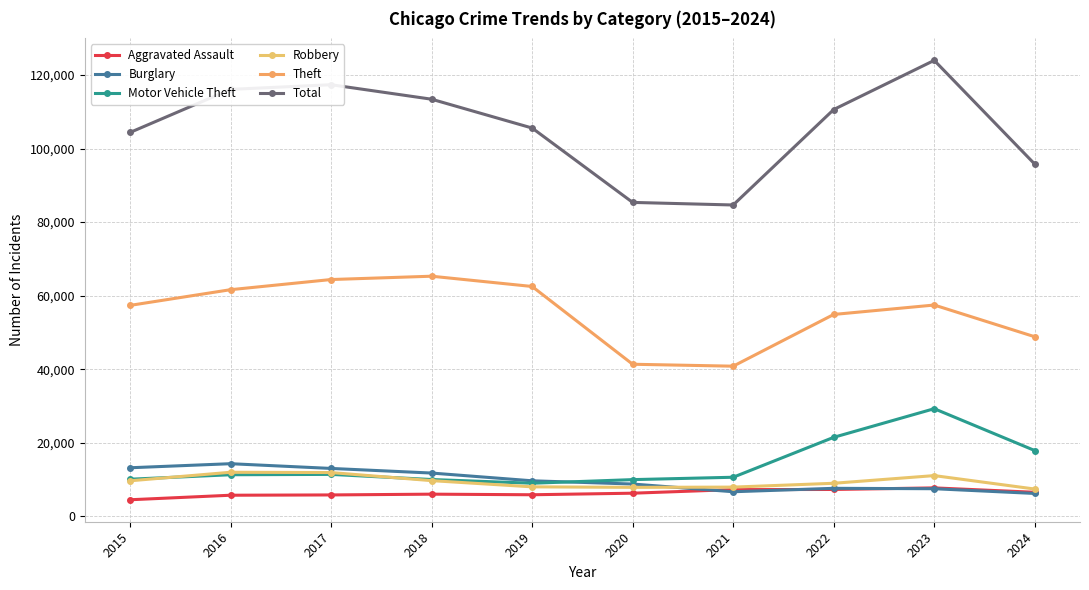

The Aggravated Assault series shows 8256 at 2020. True or false?

False